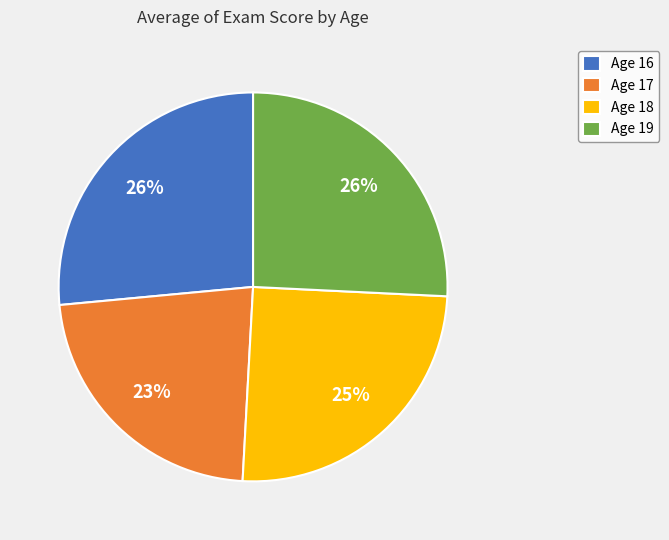

Count the number of slices in the pie.

4